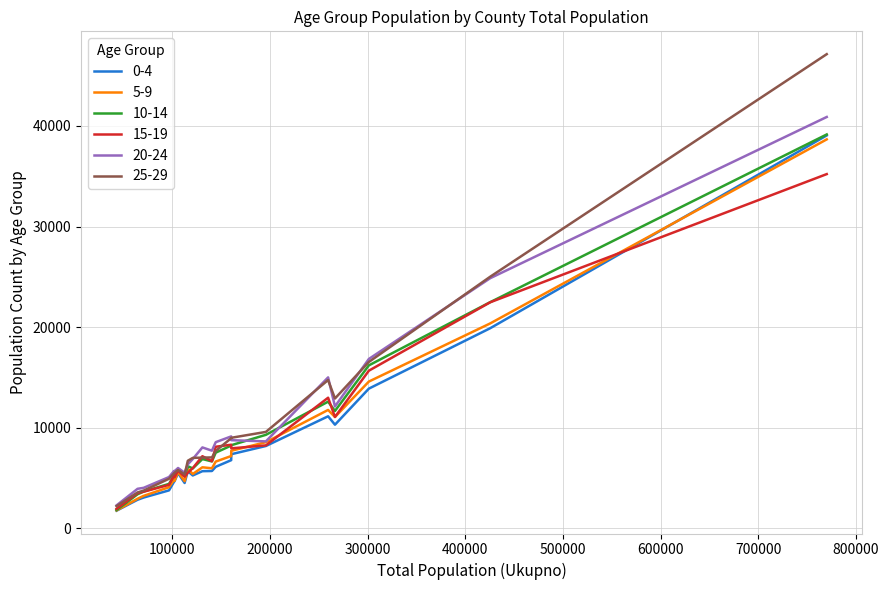

What is the minimum value shown in the chart?

1756